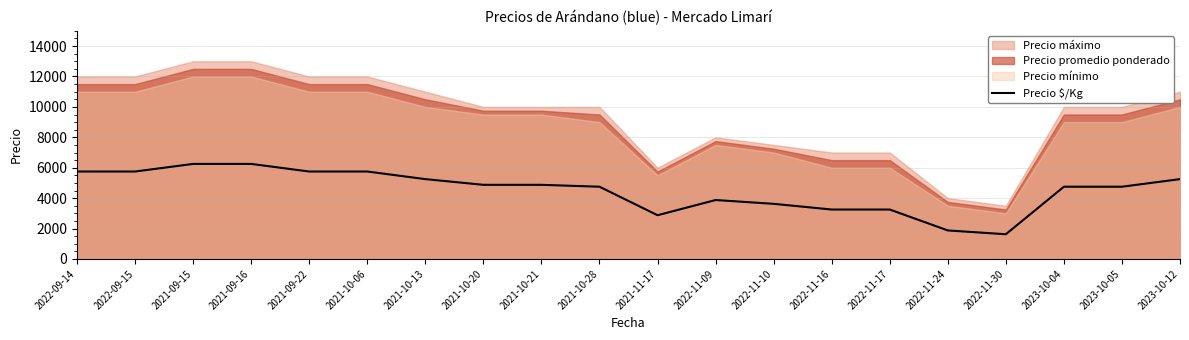

What is the label of the 15th point from the right?

2021-10-06